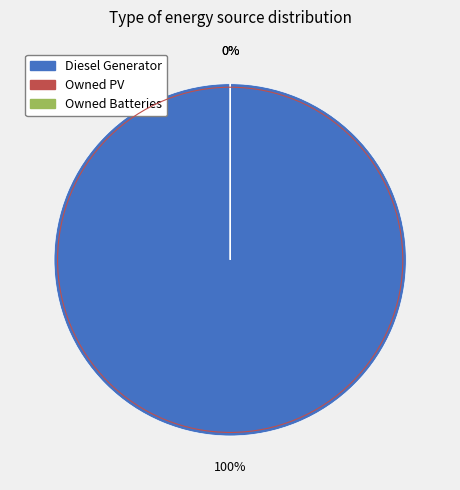

Count the number of slices in the pie.

3